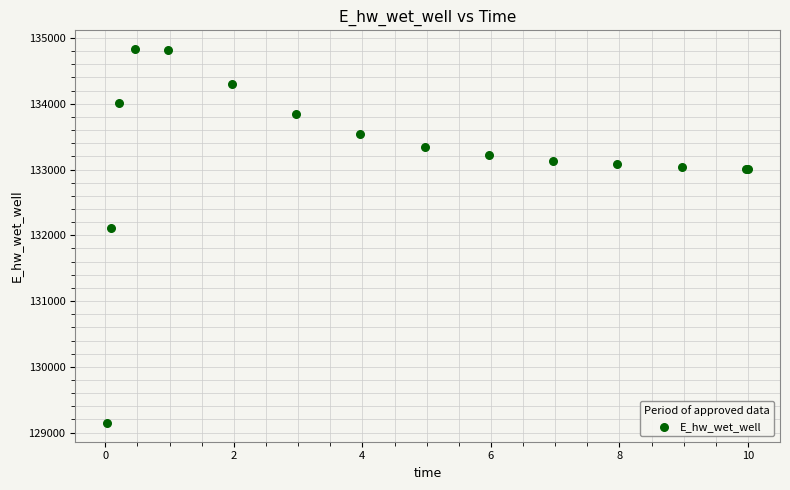

What Y value in the scatter plot is closest to 131989?

132113.1